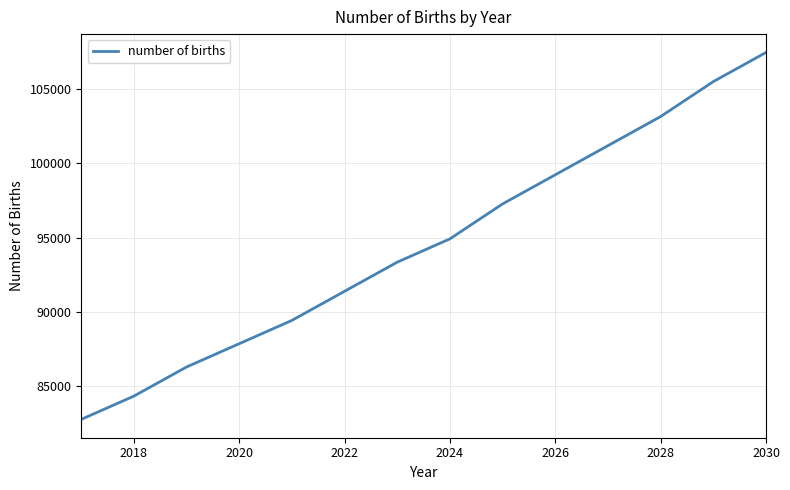

What is the greatest value displayed?

107468.8